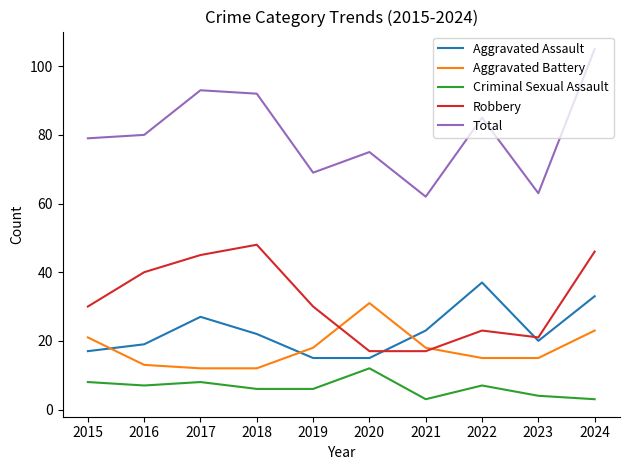

Is it true that Criminal Sexual Assault equals 6 at 2018?

True